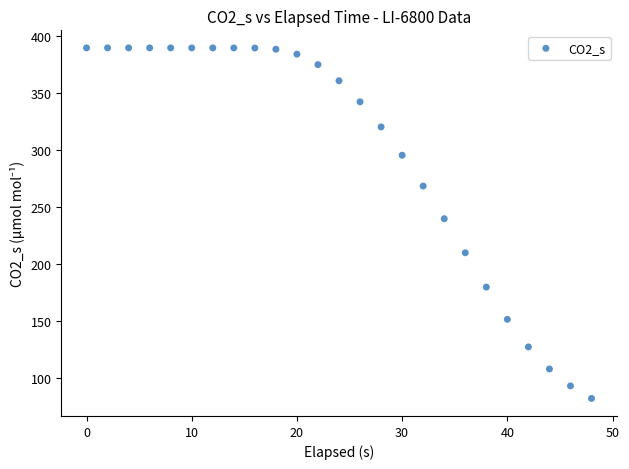

What Y value in the scatter plot is closest to 235?

239.8